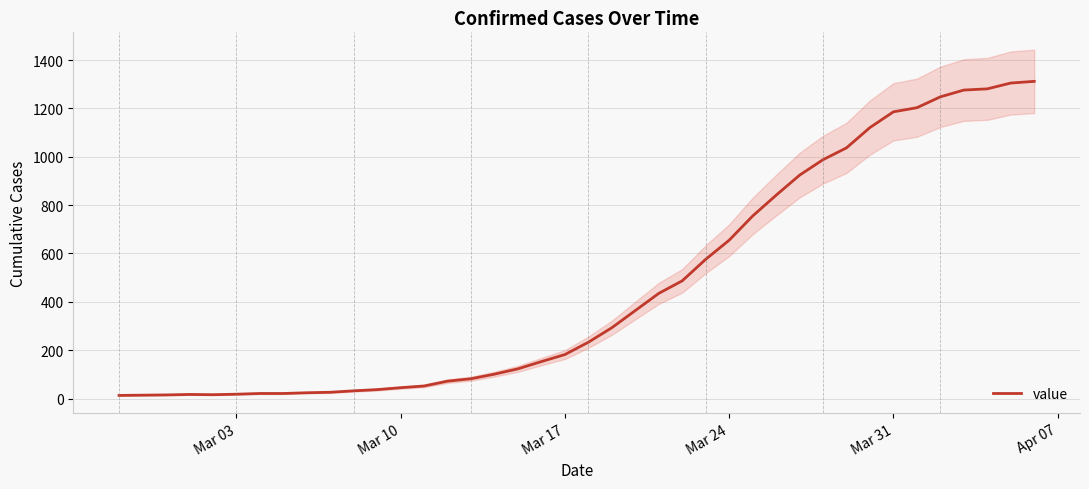

What is the maximum value for value?

1312